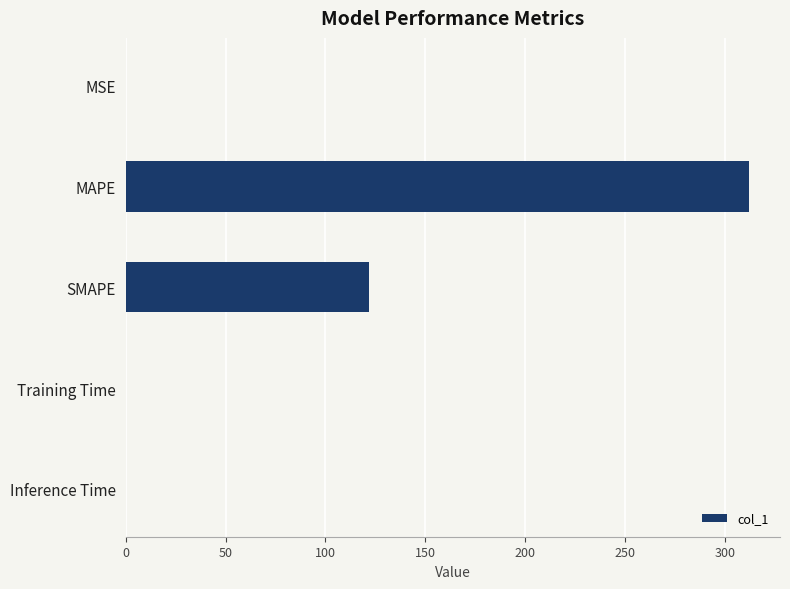

What is the greatest value displayed?

311.9